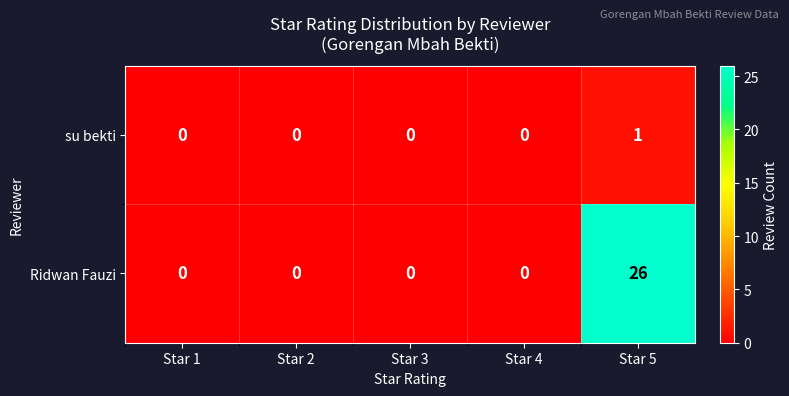

How many data points does each series have?

5